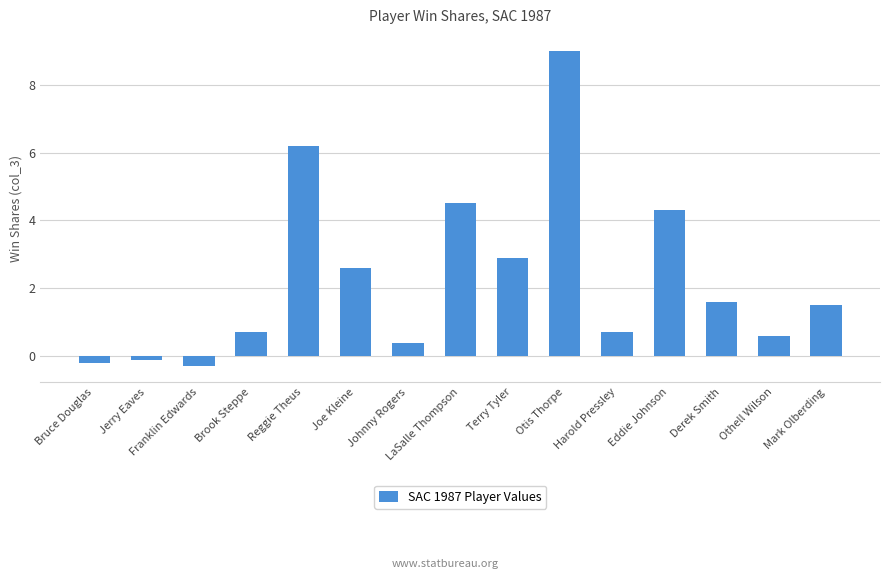

Is it true that the value at Reggie Theus is 9.4?

False